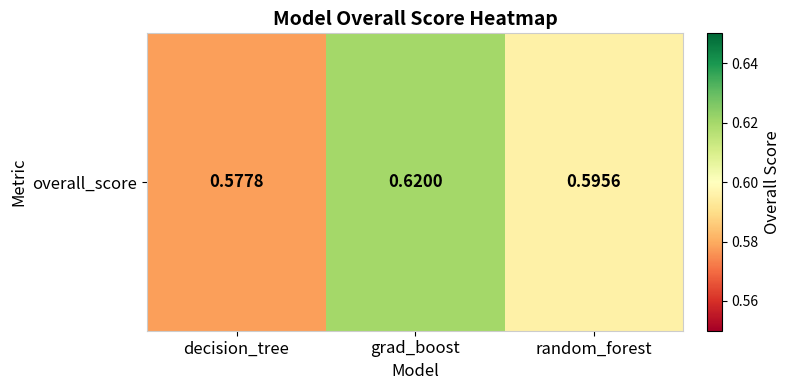

What is the average value?

0.6